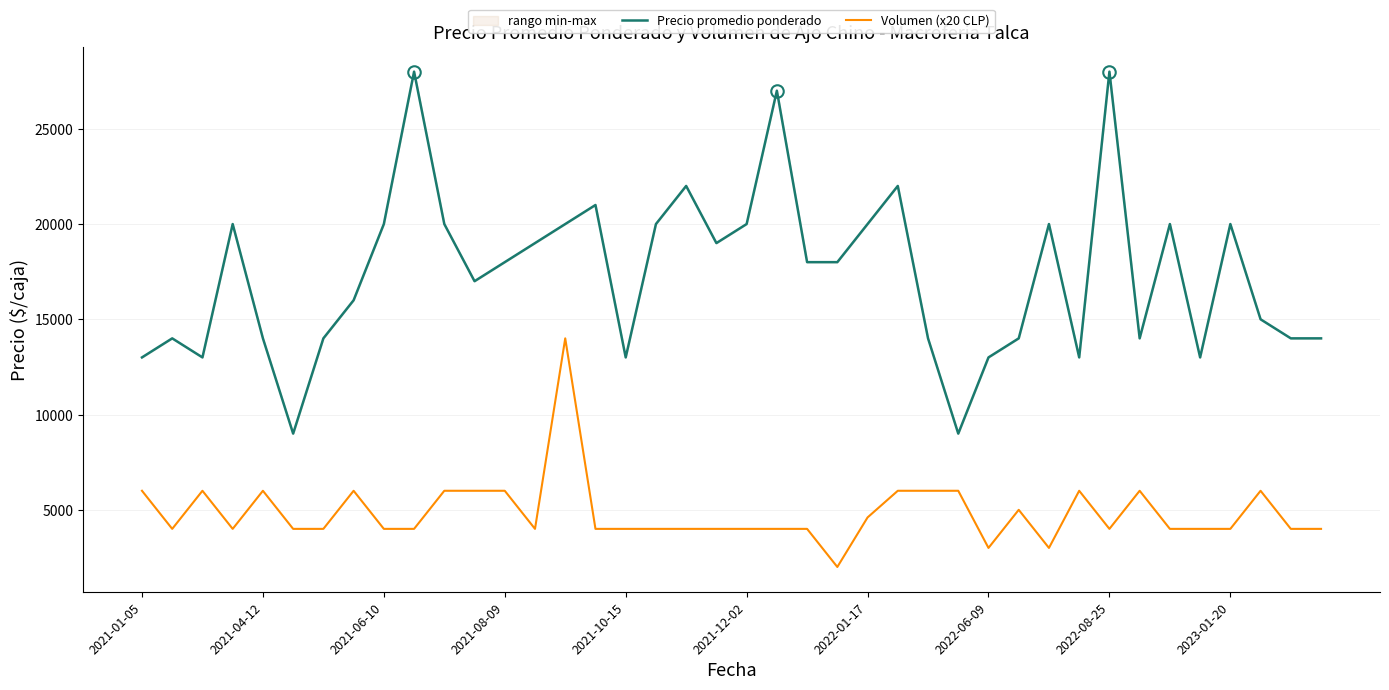

What is the average value of the Precio promedio ponderado series?

17400